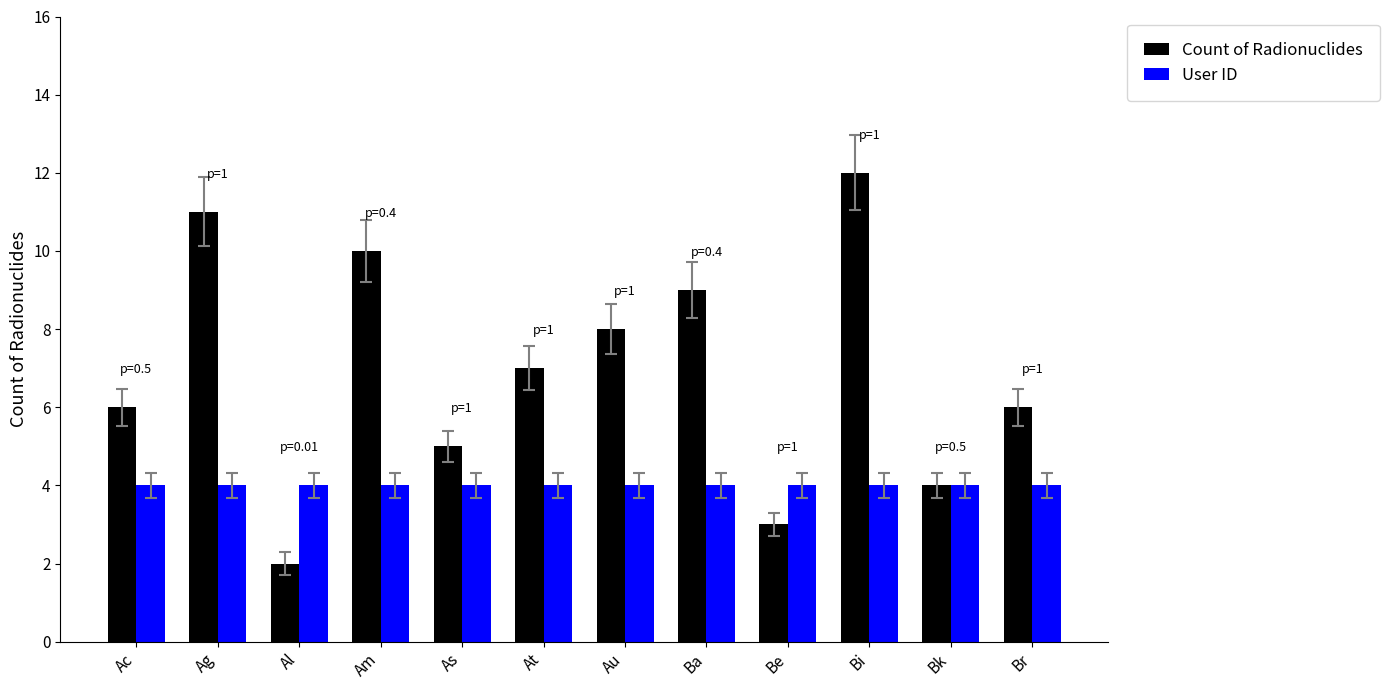

Does the chart contain any negative values?

No